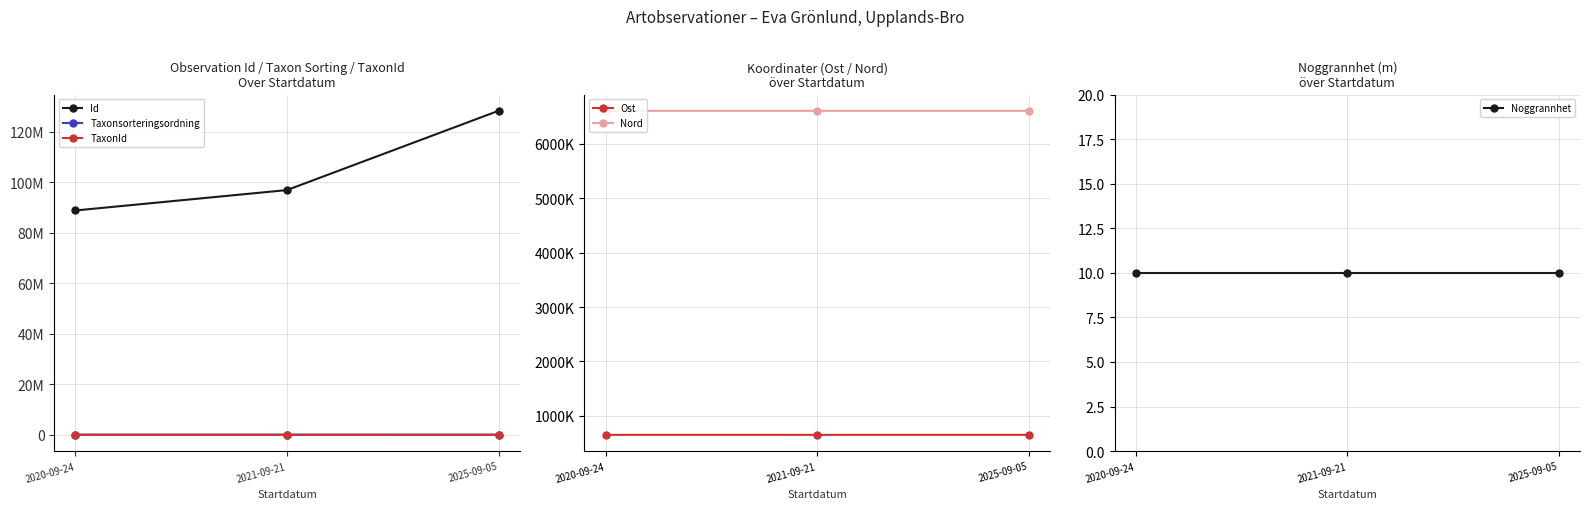

The Taxonsorteringsordning series shows 138498 at 2025-09-05. True or false?

False